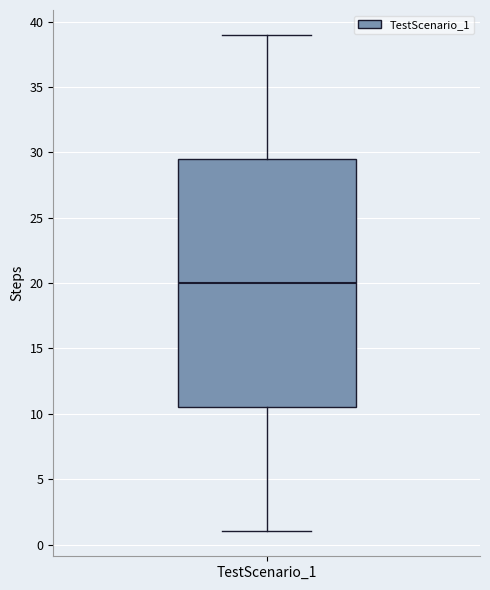

Where is the upper edge of the box for TestScenario_1 on the y-axis? The values are not printed on the chart, so give them approximately, as read against the axis.

29.5